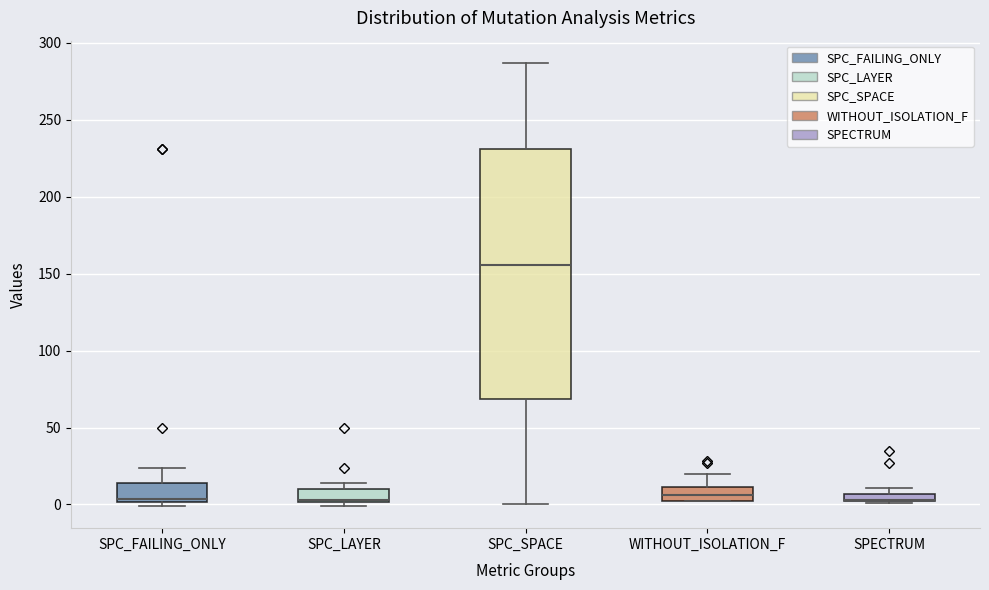

Where does the upper whisker of the box for SPC_SPACE end on the y-axis? The values are not printed on the chart, so give them approximately, as read against the axis.

285